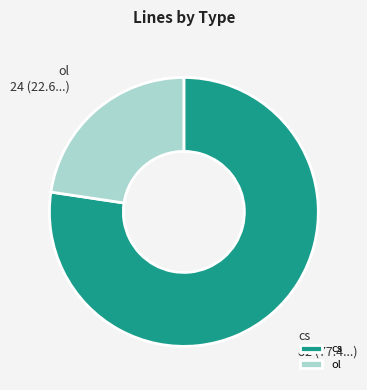

How many slices are in this pie chart?

2